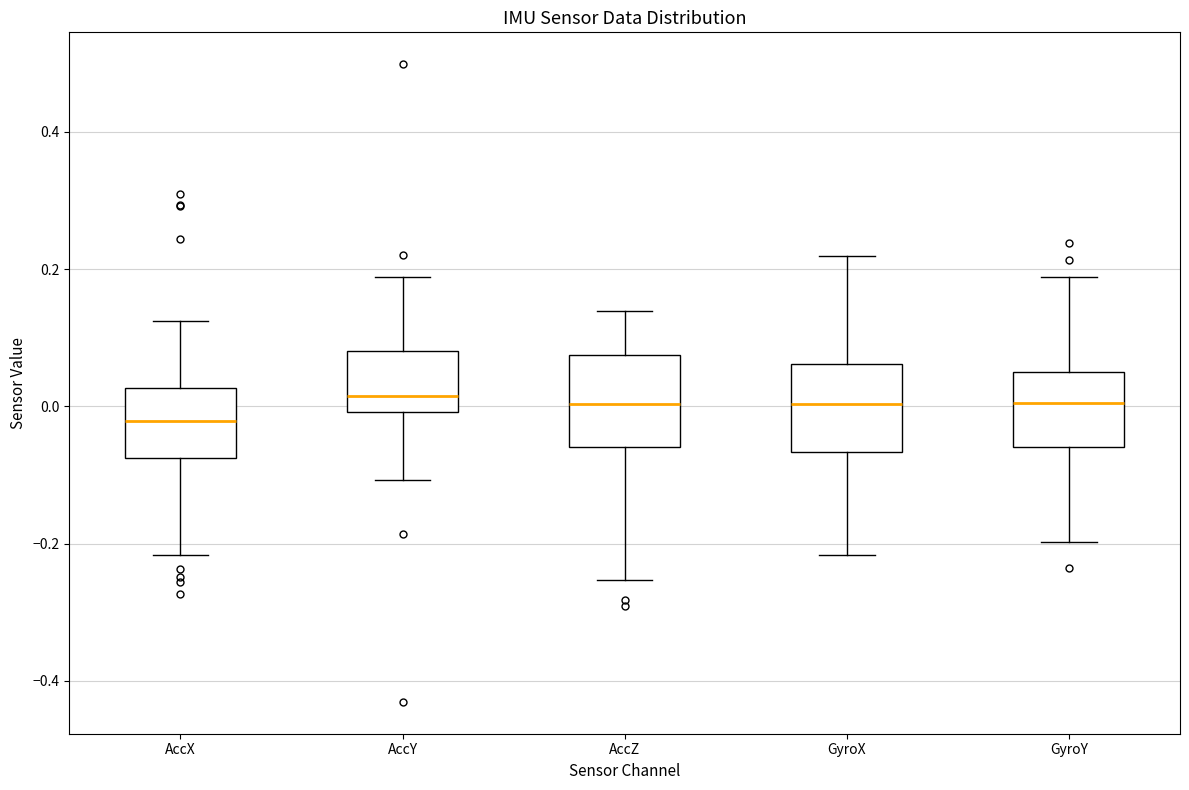

Reading left to right, read every box against the y-axis: the position of its median line, the range the box covers, and the ends of its whiskers. The values are not printed on the chart, so give them approximately, as read against the axis.

AccX: median -0.02, box -0.08 to 0.02, whiskers -0.22 to 0.12
AccY: median 0.02, box 0.00 to 0.08, whiskers -0.10 to 0.18
AccZ: median 0.00, box -0.06 to 0.08, whiskers -0.26 to 0.14
GyroX: median 0.00, box -0.06 to 0.06, whiskers -0.22 to 0.22
GyroY: median 0.00, box -0.06 to 0.04, whiskers -0.20 to 0.18